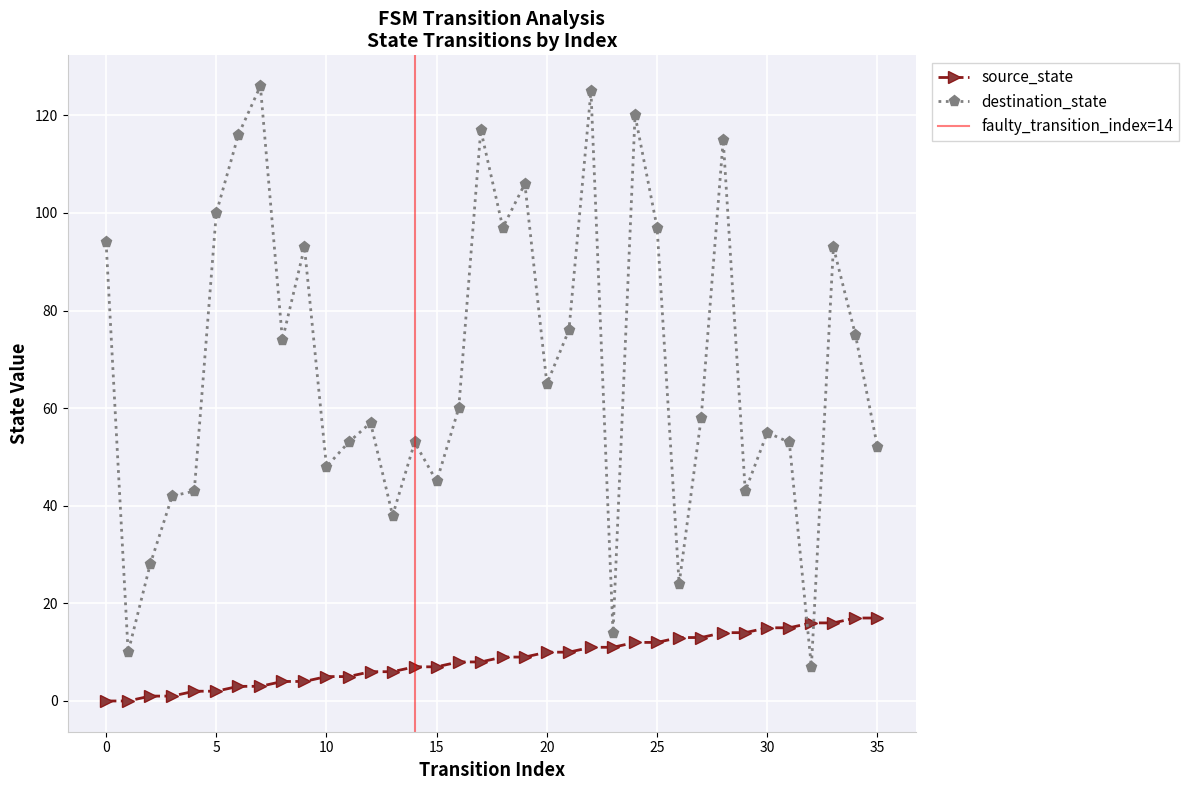

How many times do destination_state and source_state cross each other?

2